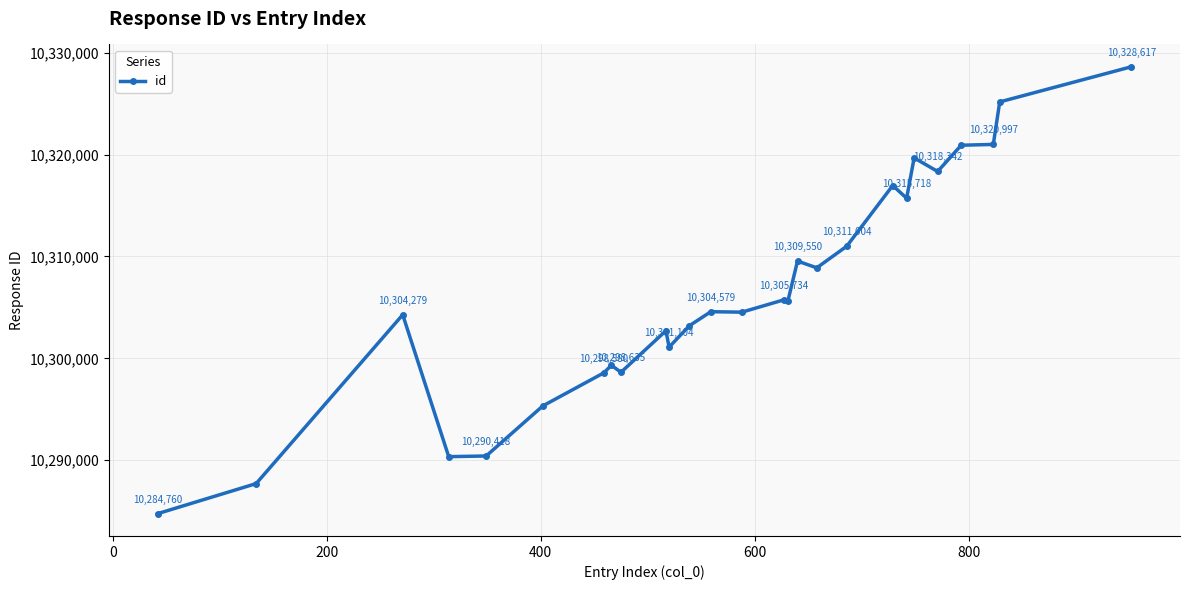

Does the chart display data point markers on the line(s)?

Yes